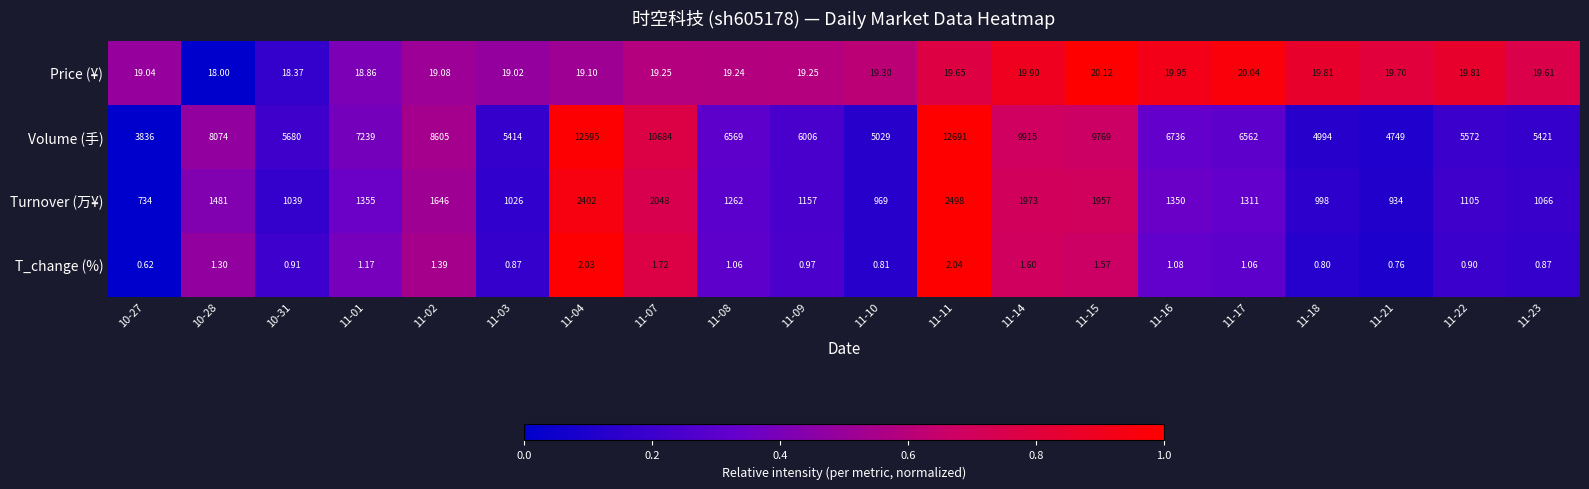

Which series has the largest total across all categories?

Volume (手)